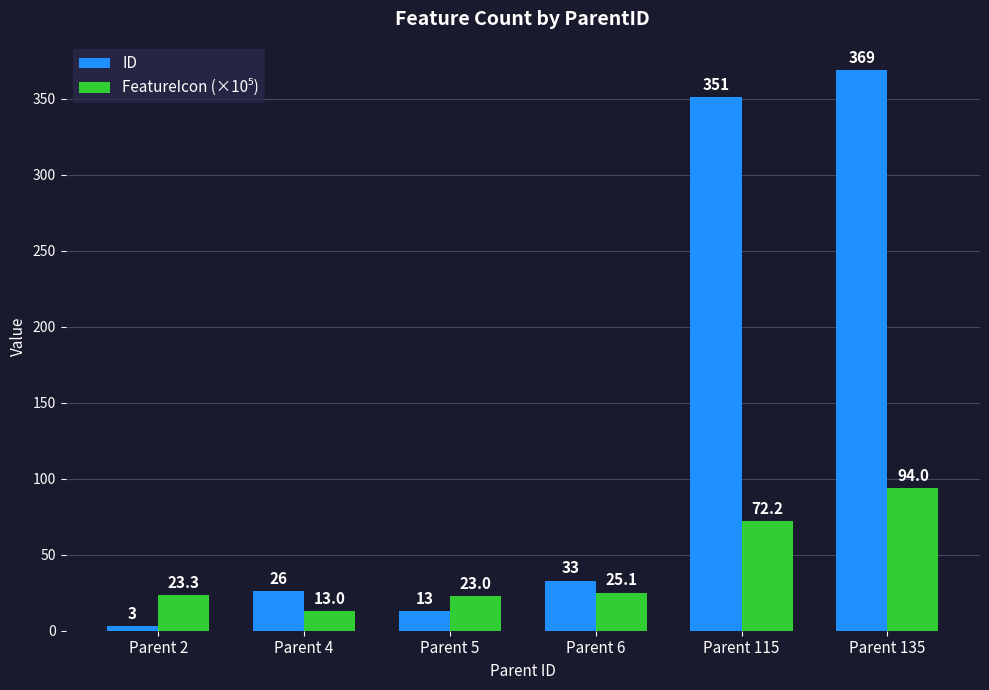

The ID series shows 13.0 at Parent 5. True or false?

True